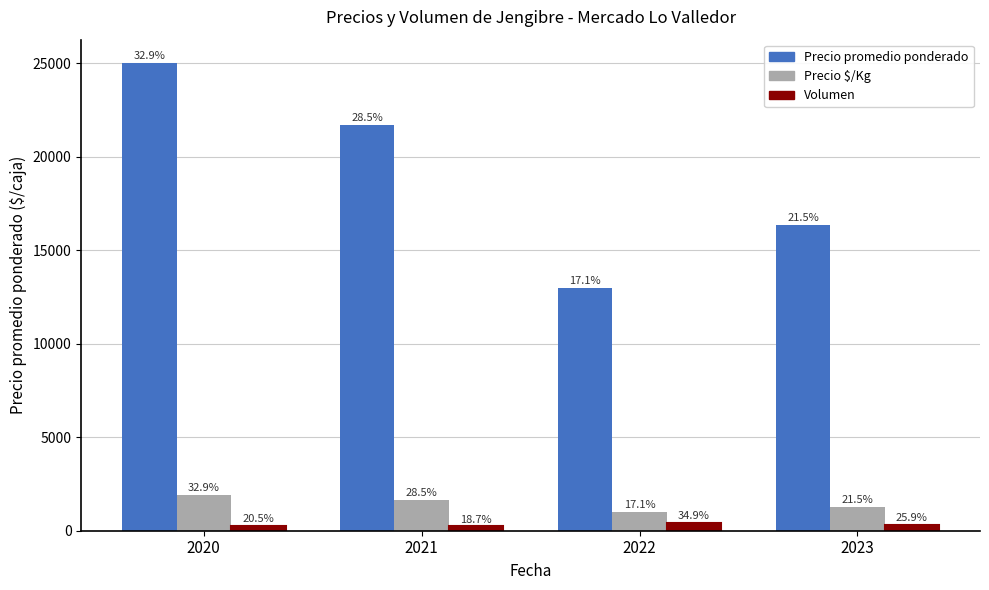

Which category has the lowest value in the Volumen series?

2021